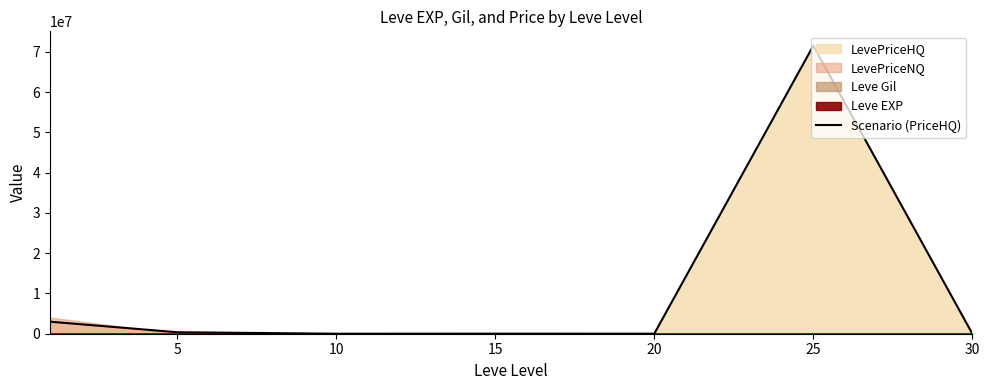

What is the sum of all values?

74913111.9